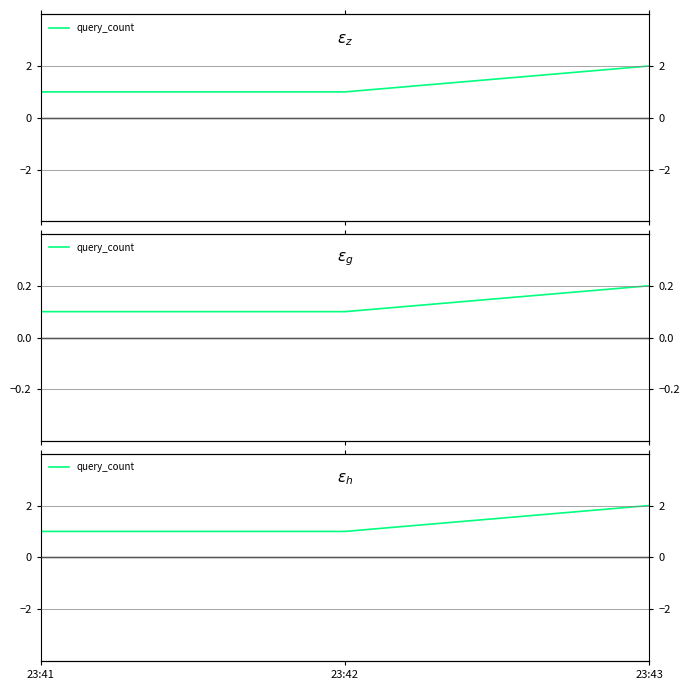

What is the smallest value displayed?

1